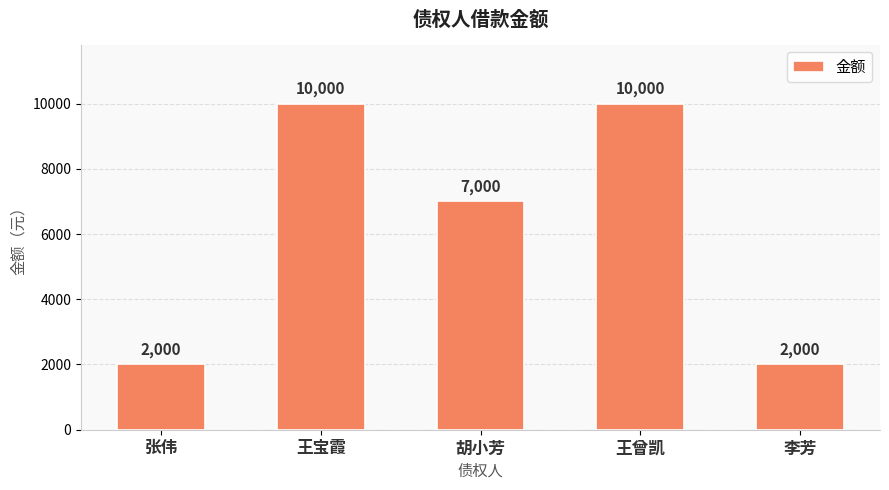

What is the value of the 1st bar from the left?

2000